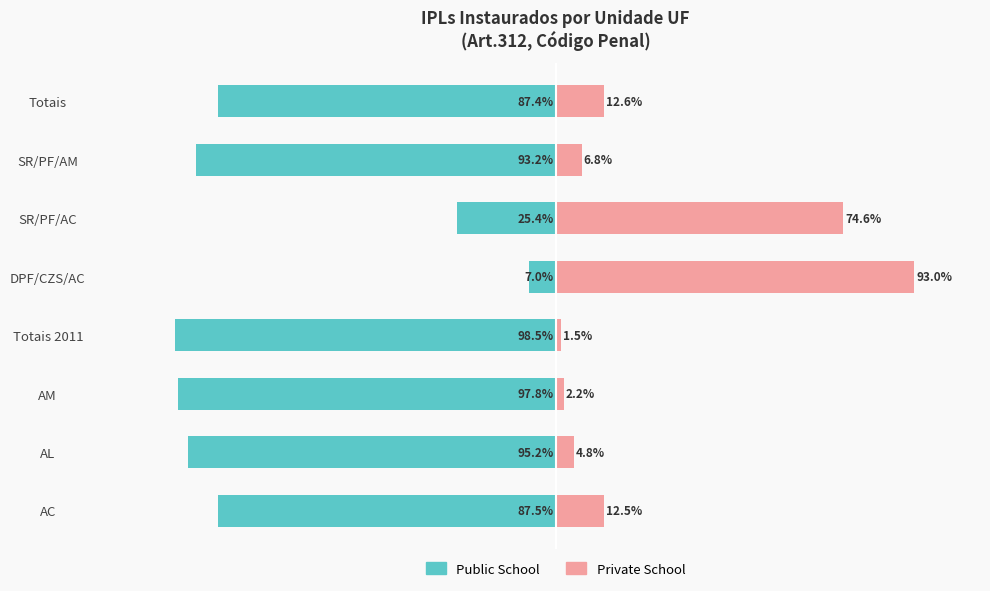

What is the sum of all Public School values?

-592.0